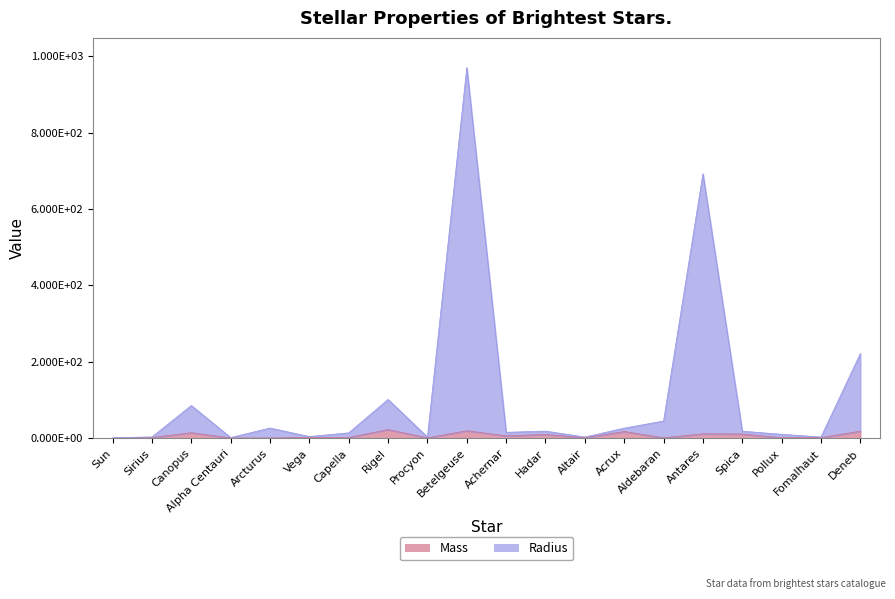

At how many categories does at least one series exceed 802?

1